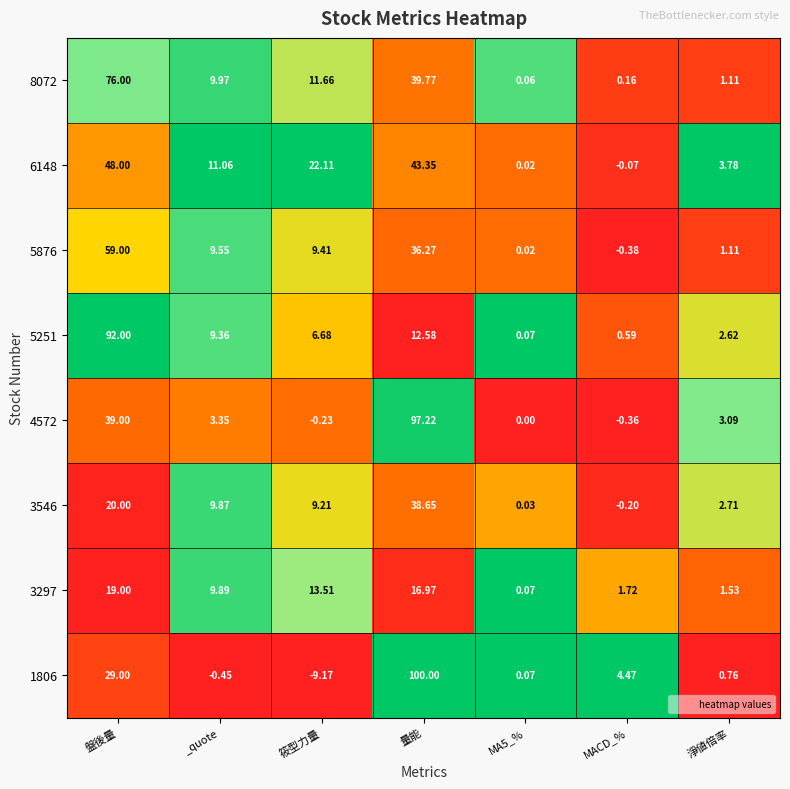

At which category is the sum across all series the highest?

量能